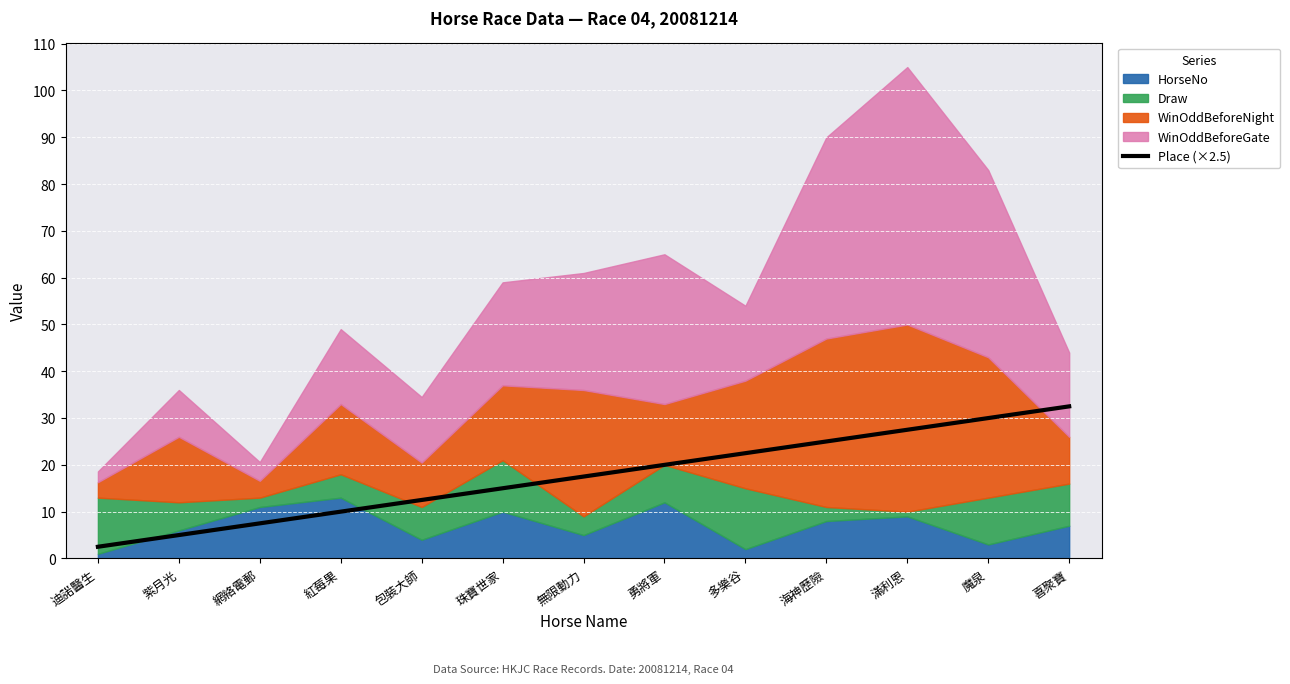

Approximately how many times larger is the value at 魔泉 compared to 紫月光?

6.0